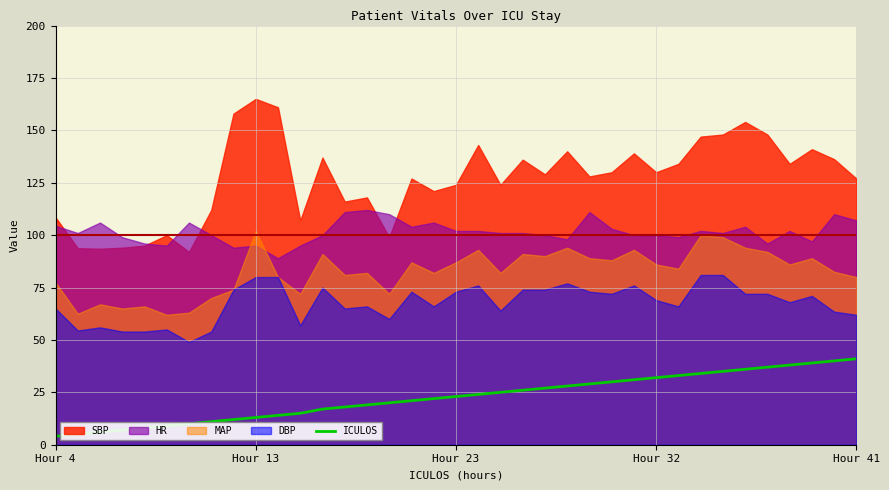

True or false: the data has more than 2 interior local peaks.

False